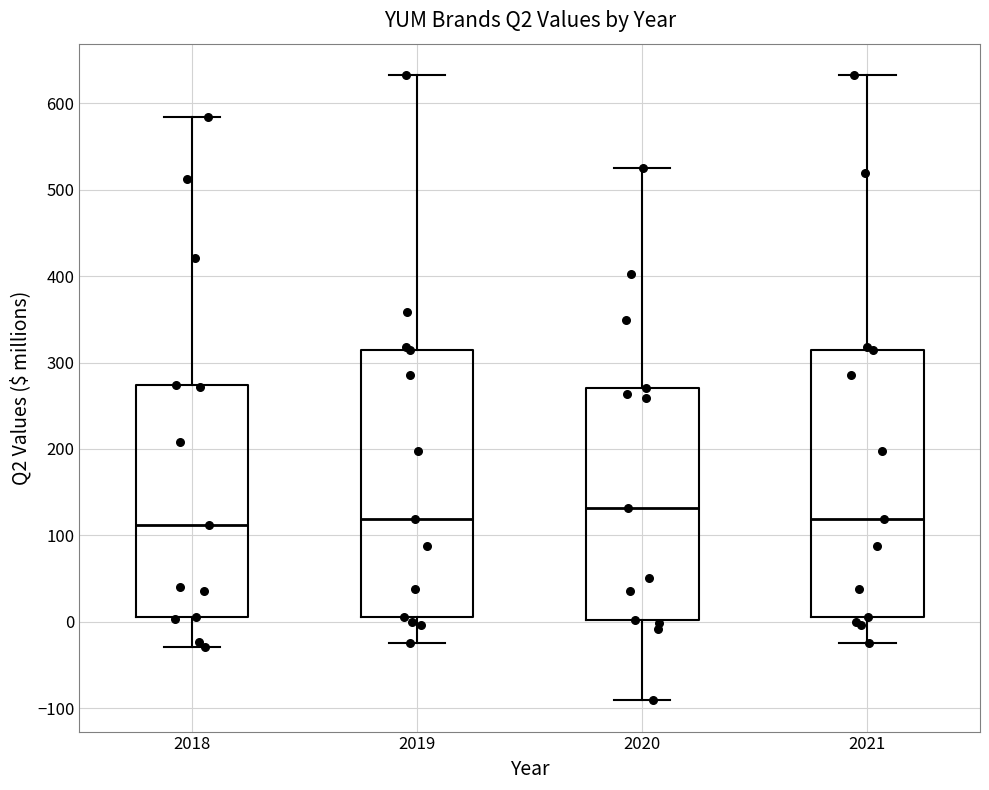

Where does the lower whisker of the box at x = 2019 end on the y-axis? The values are not printed on the chart, so give them approximately, as read against the axis.

-20